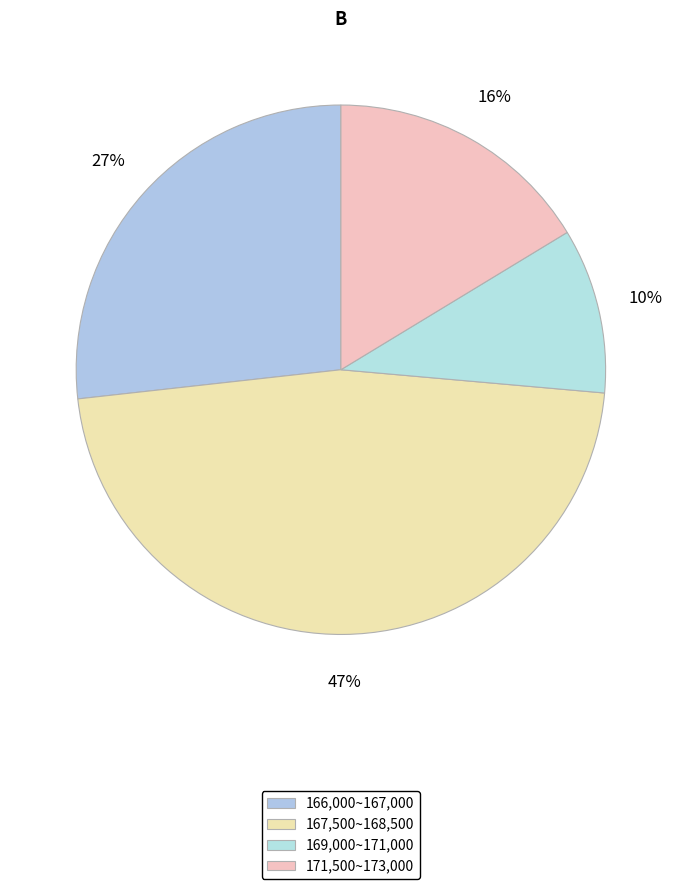

Count the number of slices in the pie.

4